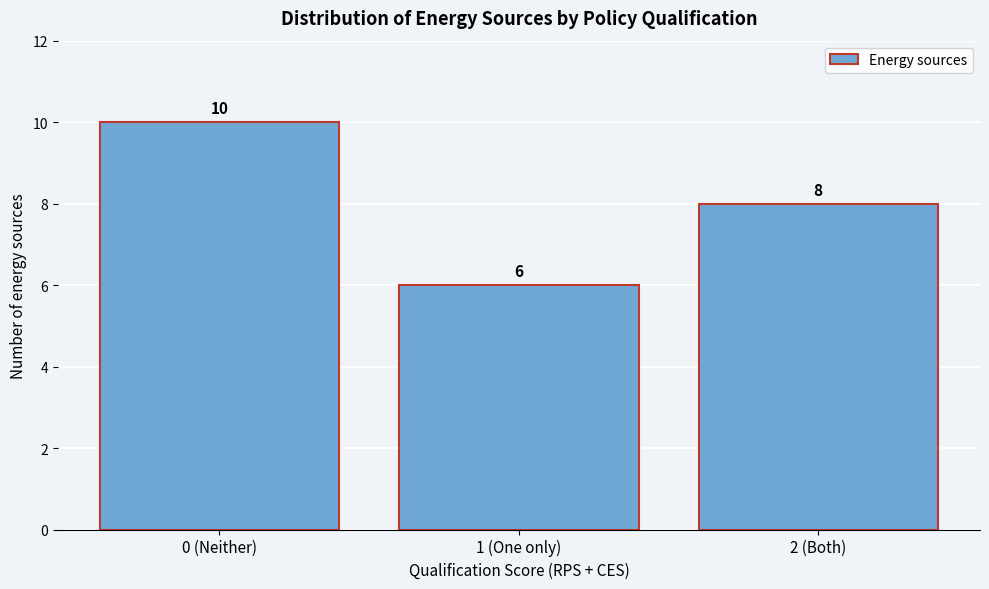

Reading left to right, what are all the values shown in this chart?

10	6	8